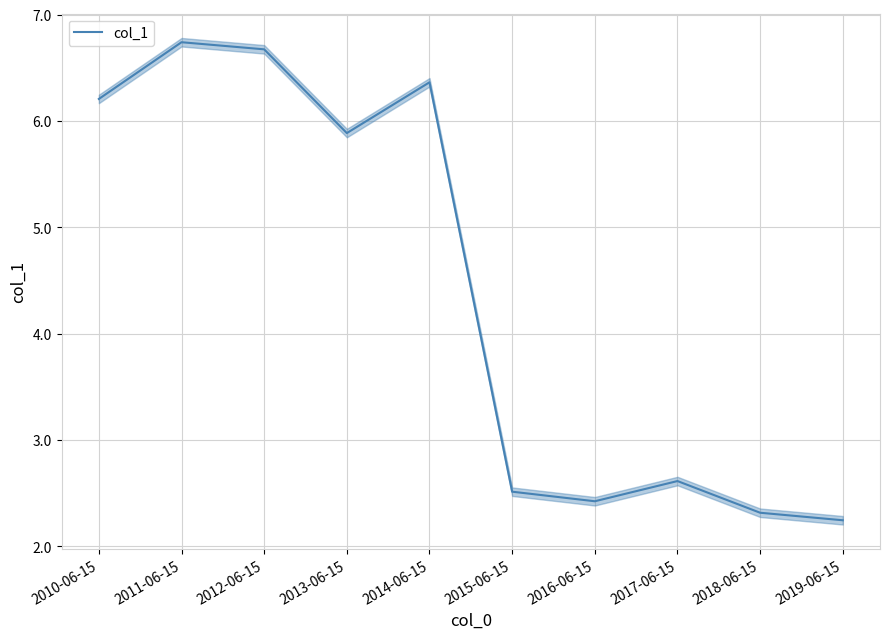

The chart shows a value of 1.5 at 2017-06-15. True or false?

False